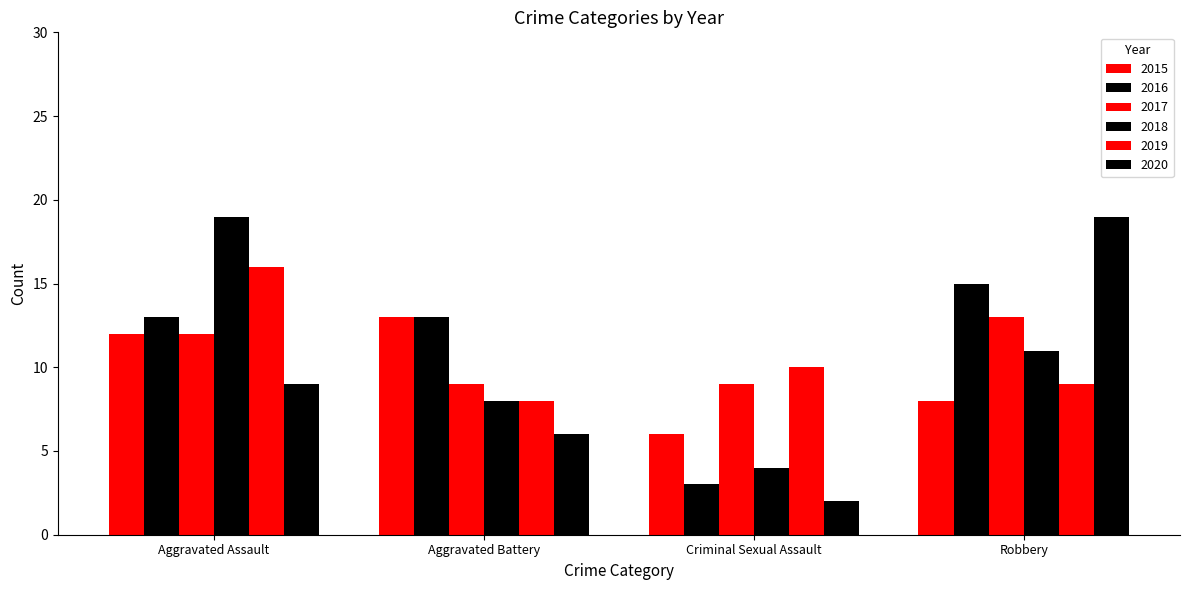

What is the average value of the 2017 series?

11